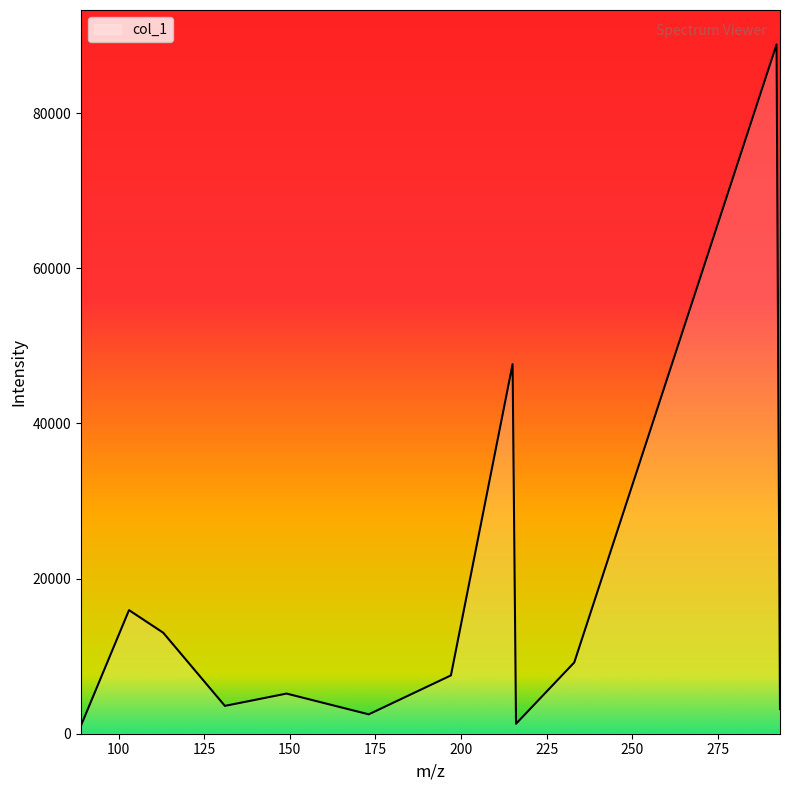

What is the difference between the second highest and second lowest values?

46370.9